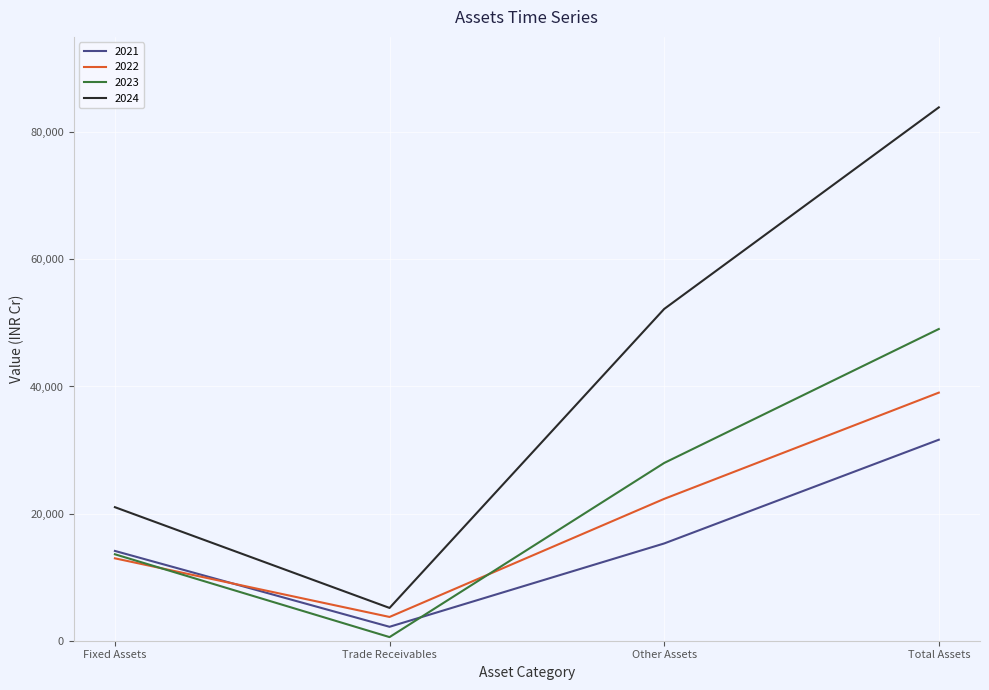

How many interior local valleys does the 2021 series have?

1